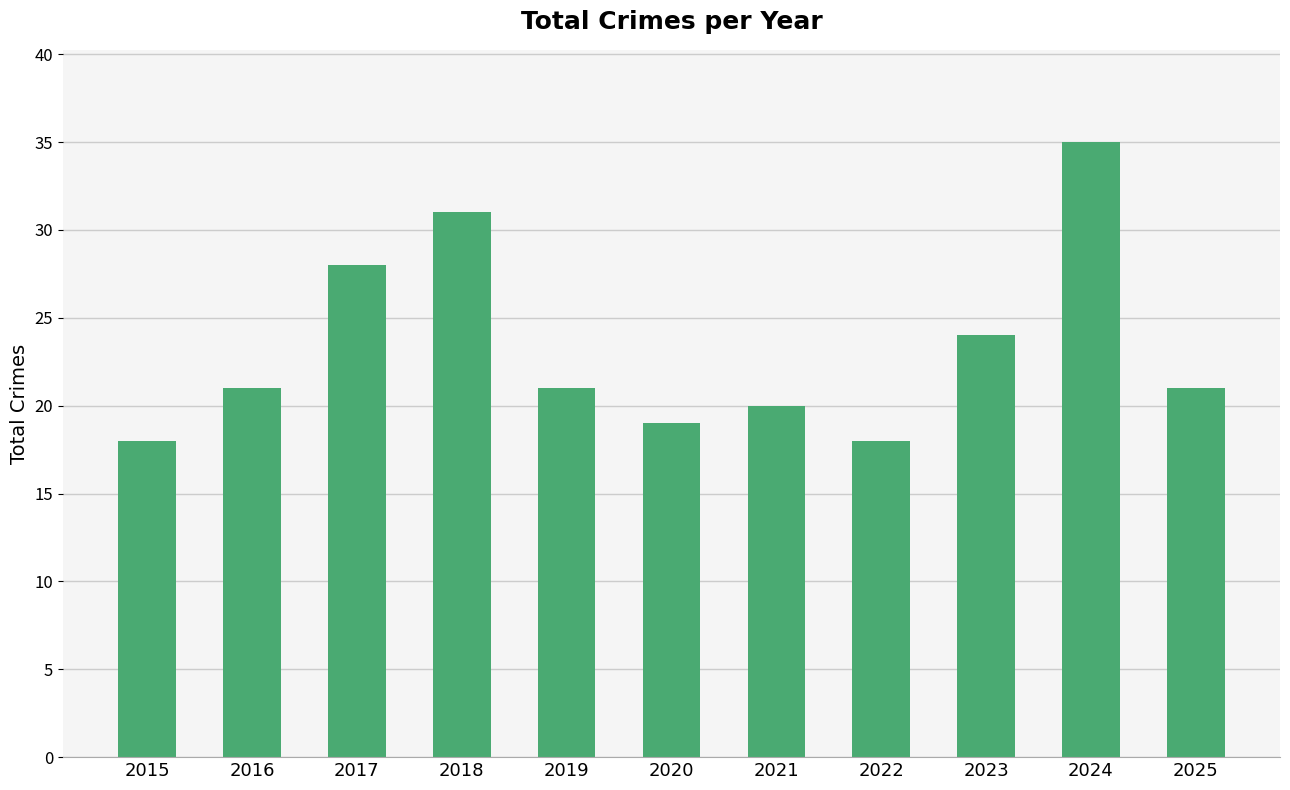

Reading left to right, what are all the values shown in this chart?

18	21	28	31	21	19	20	18	24	35	21